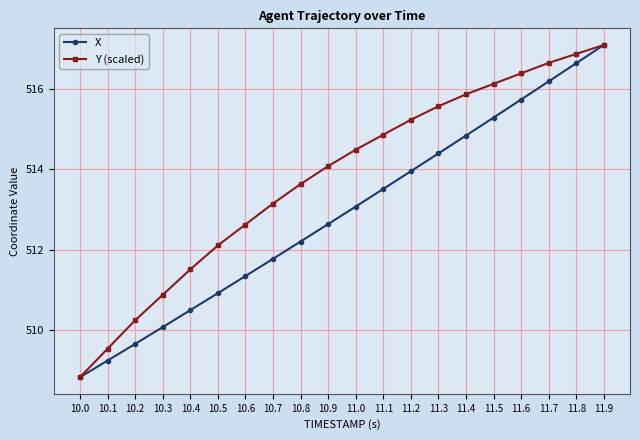

Reading right to left, what are all the values shown in this chart?

X: 517.1	516.6	516.2	515.7	515.3	514.8	514.4	514.0	513.5	513.1	512.6	512.2	511.8	511.3	510.9	510.5	510.1	509.7	509.2	508.8
Y (scaled): 517.1	516.9	516.7	516.4	516.1	515.9	515.6	515.2	514.9	514.5	514.1	513.6	513.1	512.6	512.1	511.5	510.9	510.2	509.5	508.8